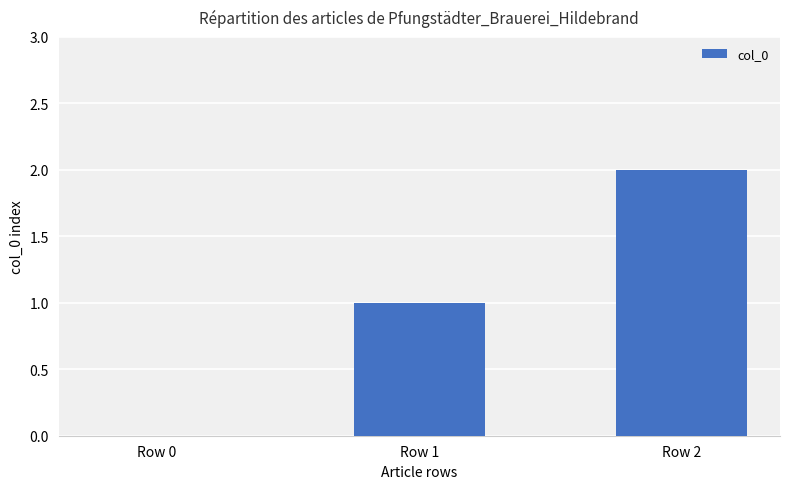

How many data points does each series have?

3